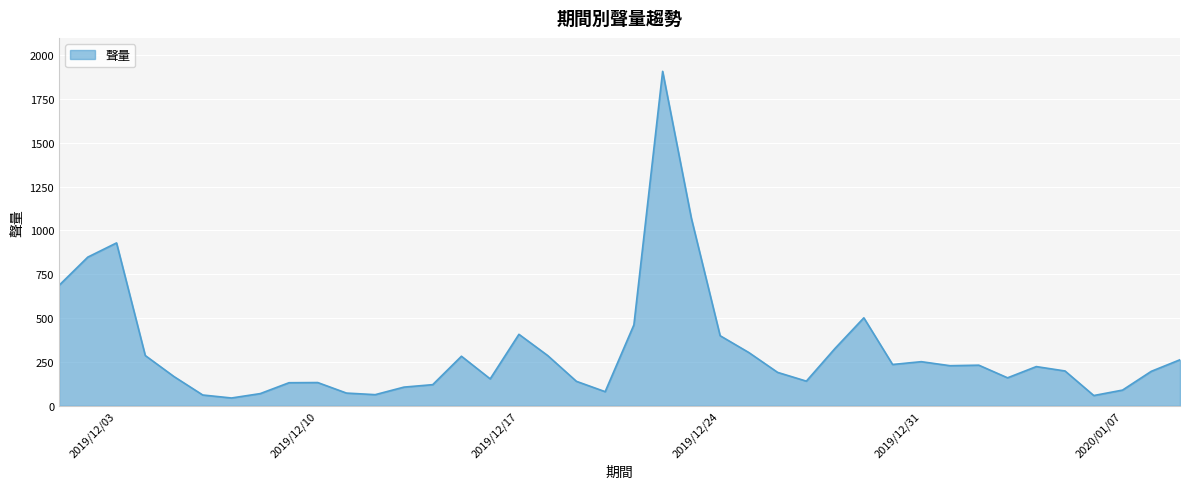

What is the difference between the maximum and minimum values?

1862